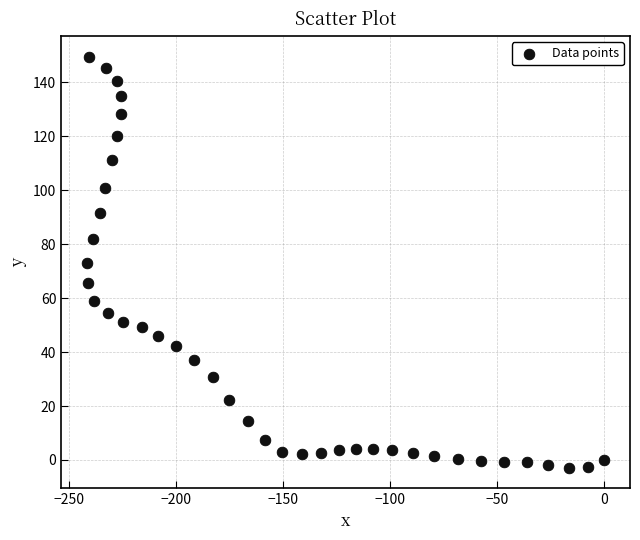

What is the range of X values (max minus min)?

241.4